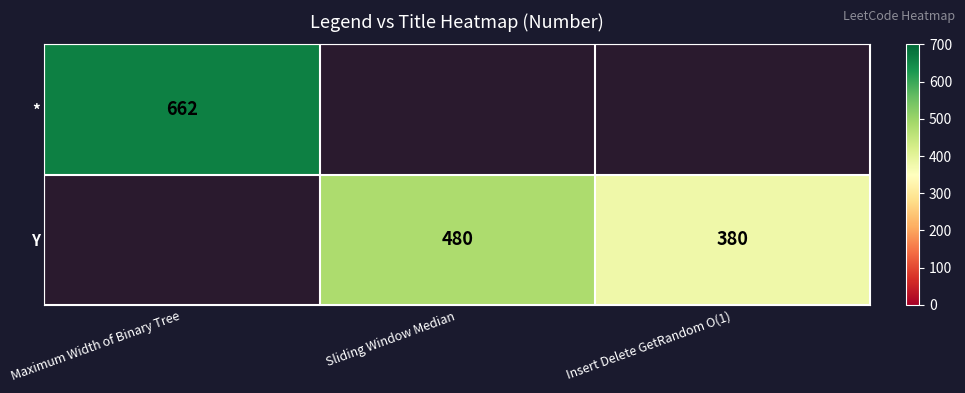

True or false: Y has a value of 626.9 at Insert Delete GetRandom O(1).

False